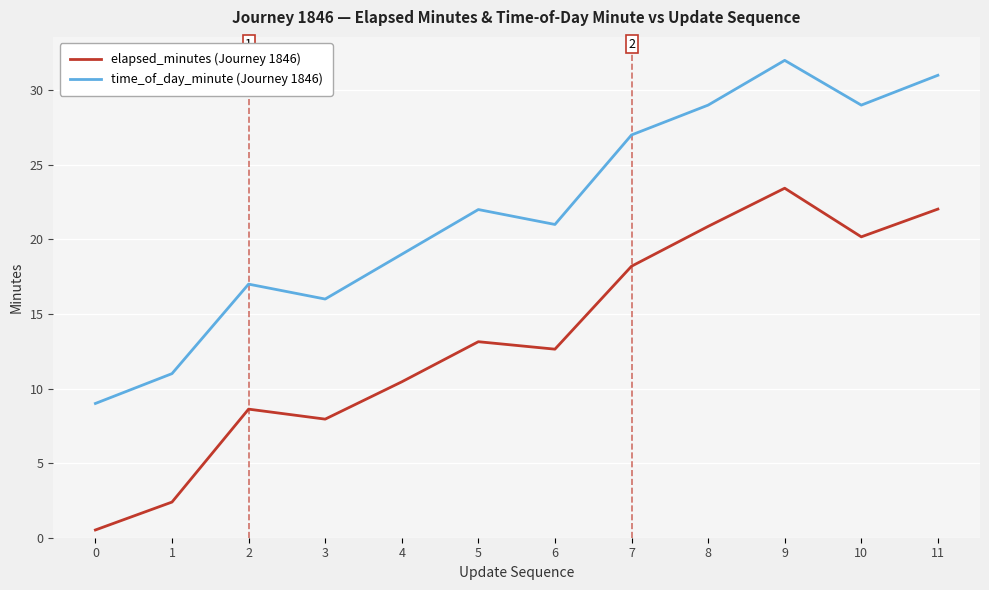

Rank the series by their maximum value, from lowest to highest.

elapsed_minutes (Journey 1846), time_of_day_minute (Journey 1846)